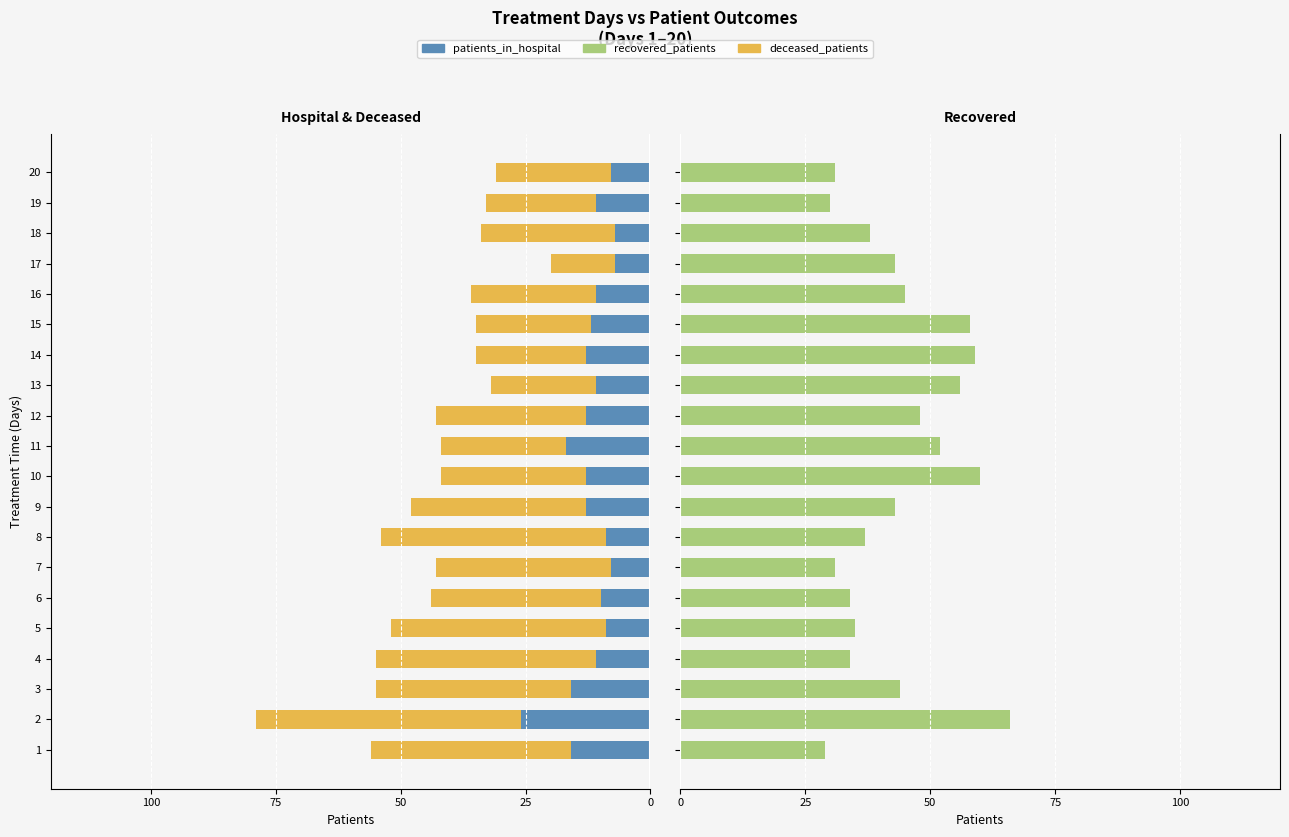

Reading left to right, what are all the values shown in this chart?

patients_in_hospital: -16	-26	-16	-11	-9	-10	-8	-9	-13	-13	-17	-13	-11	-13	-12	-11	-7	-7	-11	-8
deceased_patients: -40	-53	-39	-44	-43	-34	-35	-45	-35	-29	-25	-30	-21	-22	-23	-25	-13	-27	-22	-23
recovered_patients: 29	66	44	34	35	34	31	37	43	60	52	48	56	59	58	45	43	38	30	31